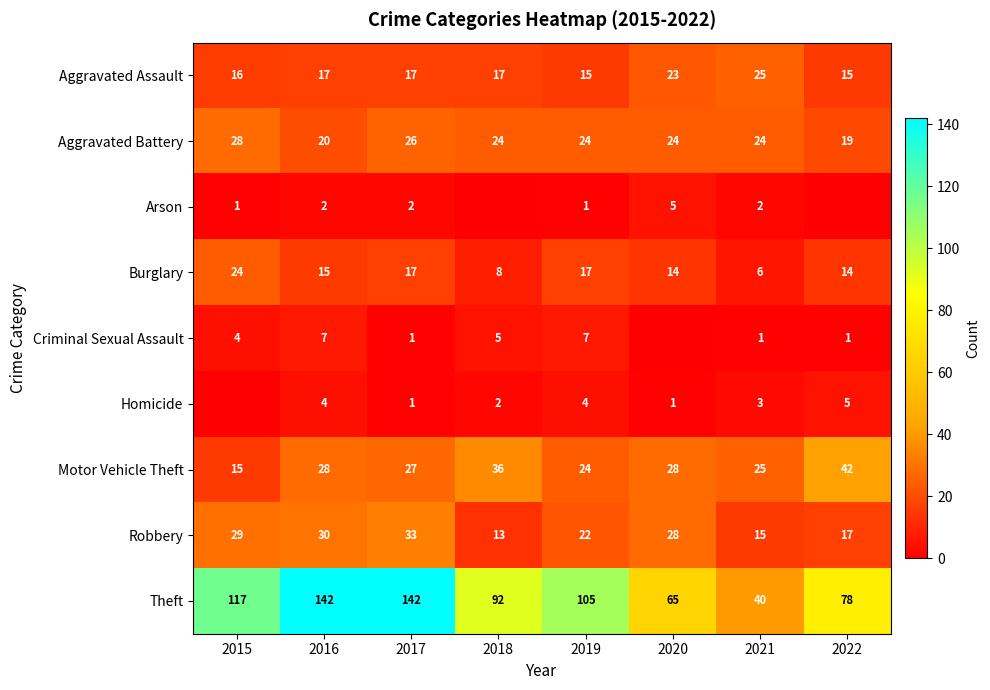

What is the difference between the highest and lowest values at 2018?

92